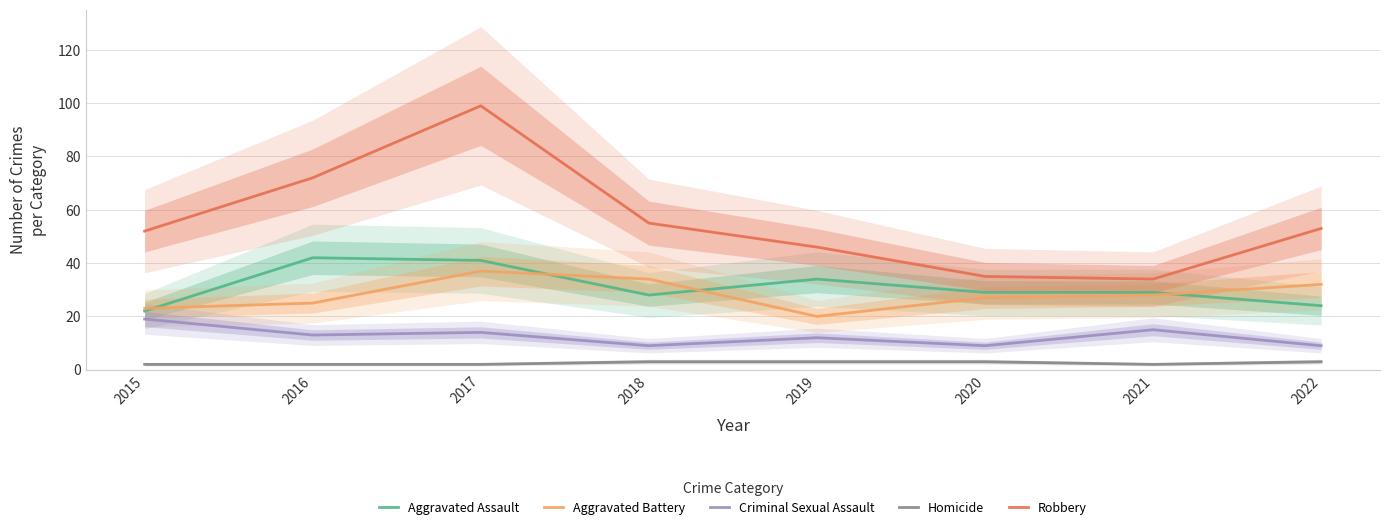

Is it true that Criminal Sexual Assault equals 3 at 2020?

False